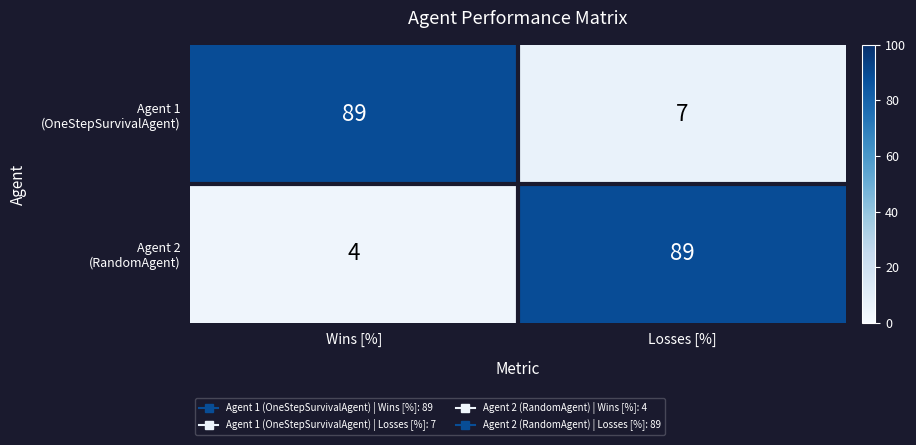

At which category is the sum across all series the highest?

Losses [%]